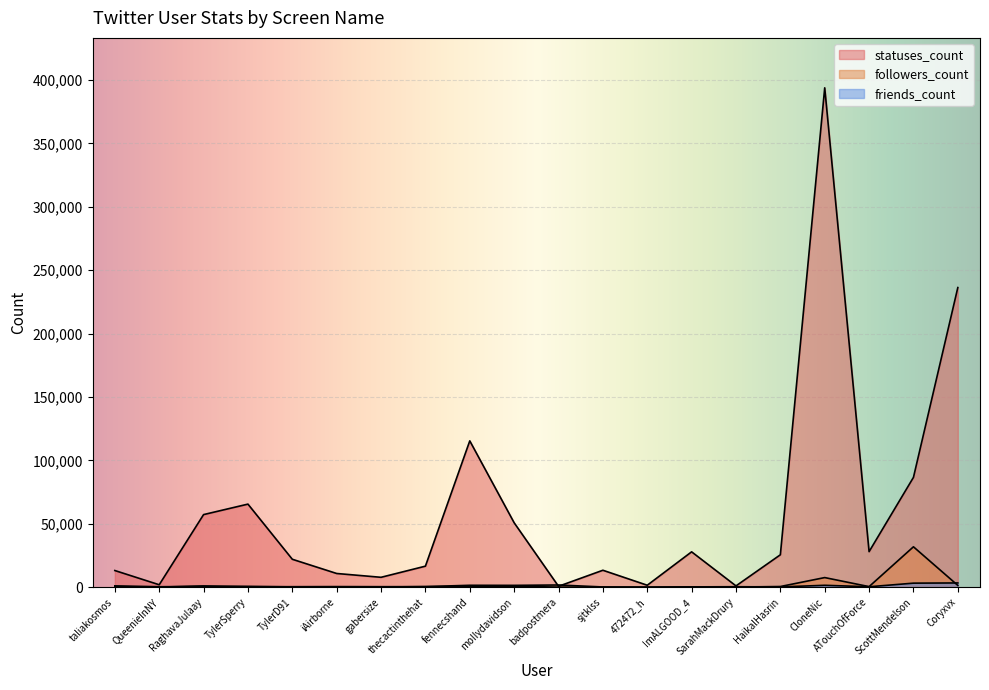

What is the difference between the second highest and minimum values in the friends_count series?

3147